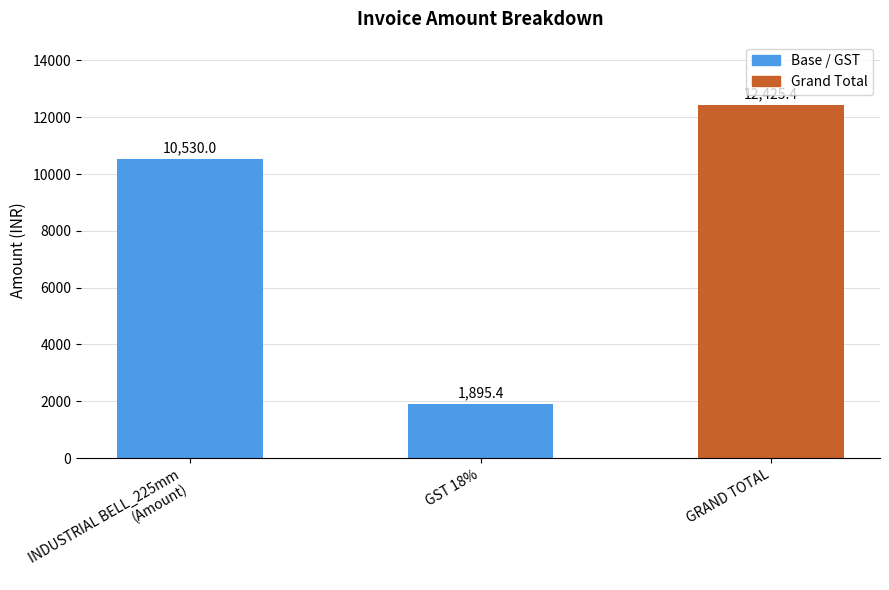

What is the difference between the second highest and minimum values?

8634.6